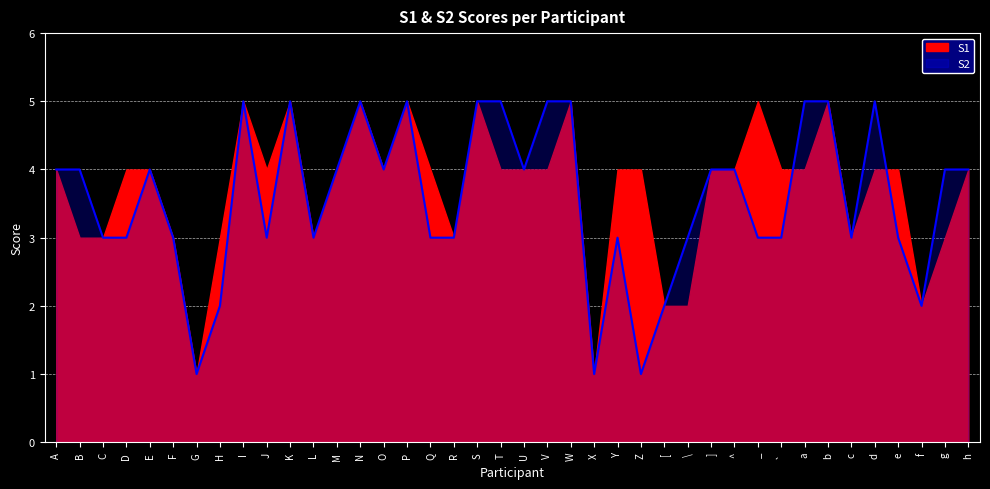

Reading left to right, what are all the values shown in this chart?

4	4	3	3	4	3	1	2	5	3	5	3	4	5	4	5	3	3	5	5	4	5	5	1	3	1	2	3	4	4	3	3	5	5	3	5	3	2	4	4